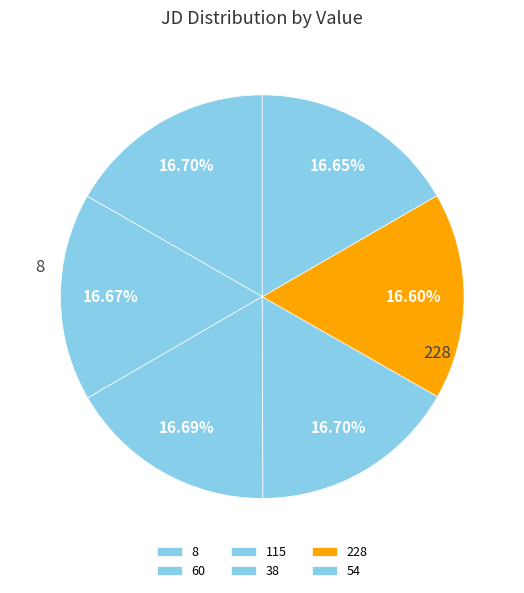

Does any single category account for the majority?

No